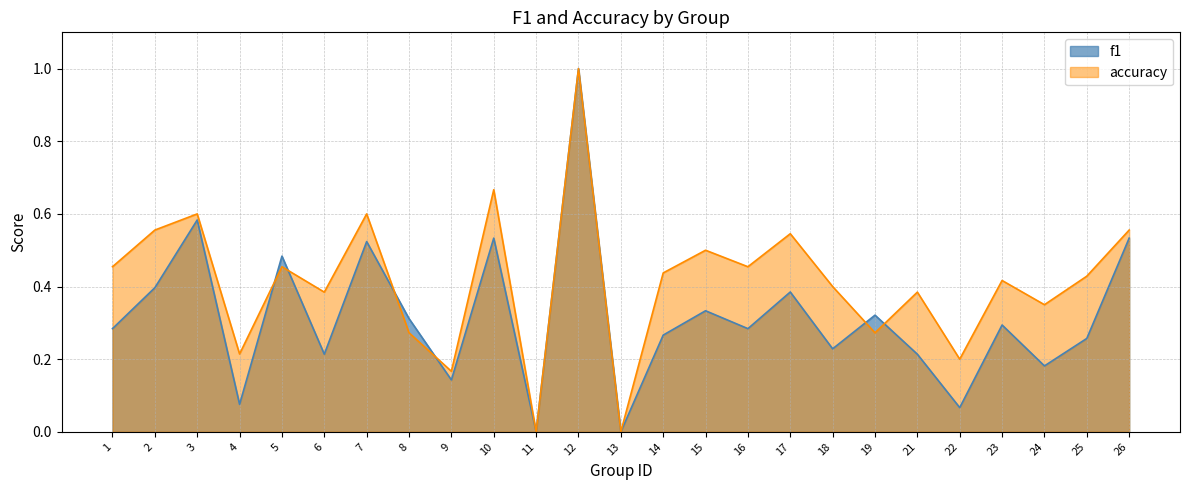

What is the difference between the second highest and second lowest values in the f1 series?

0.6